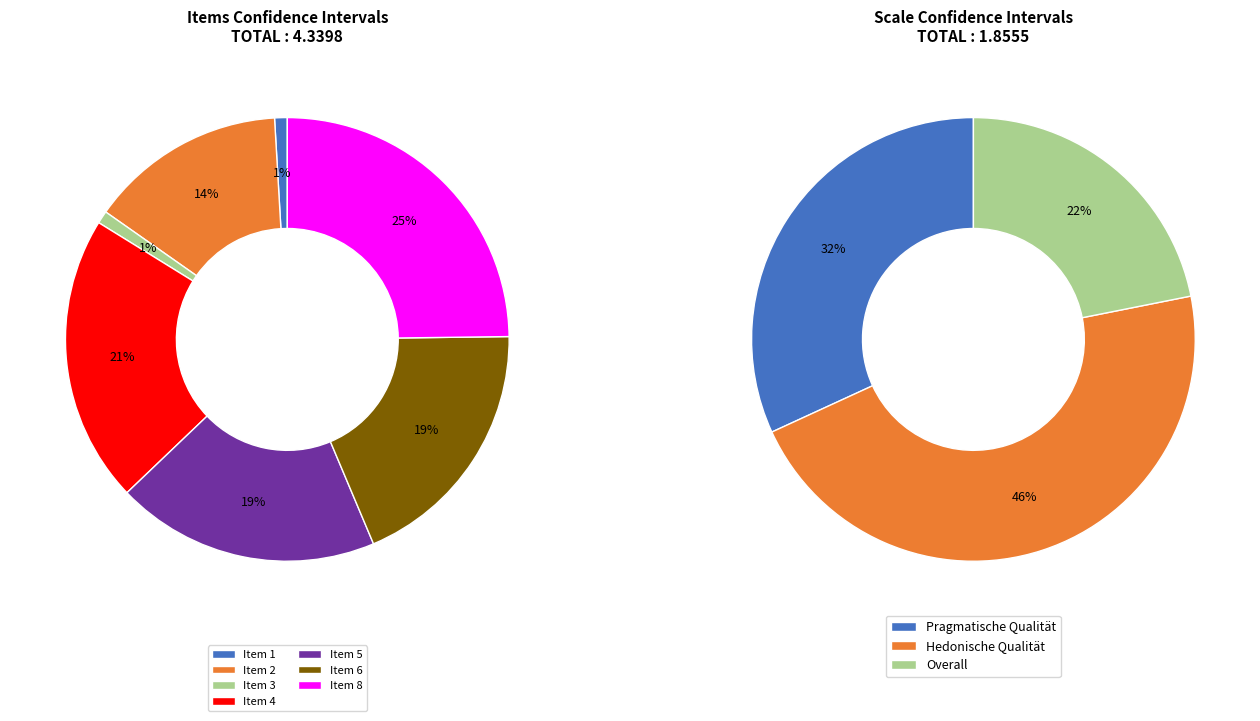

Count the number of slices in the pie.

7